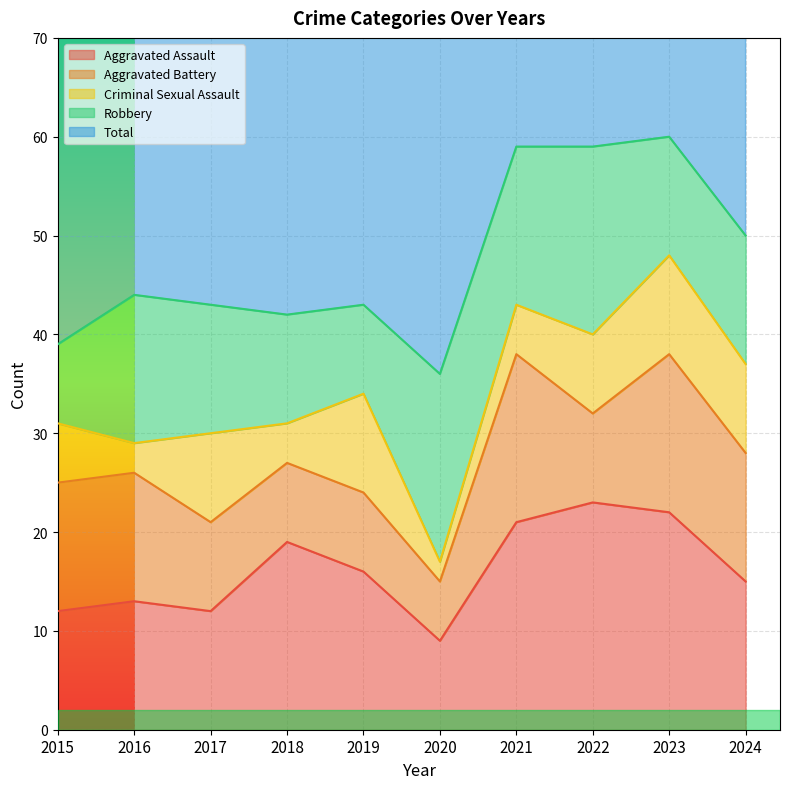

Which series has the largest total across all categories?

Total